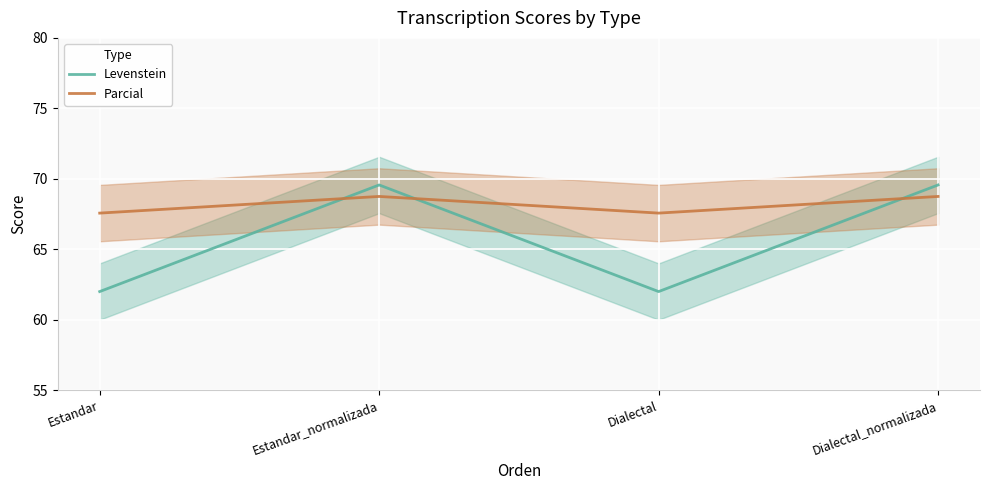

Count the number of data series in this chart.

2